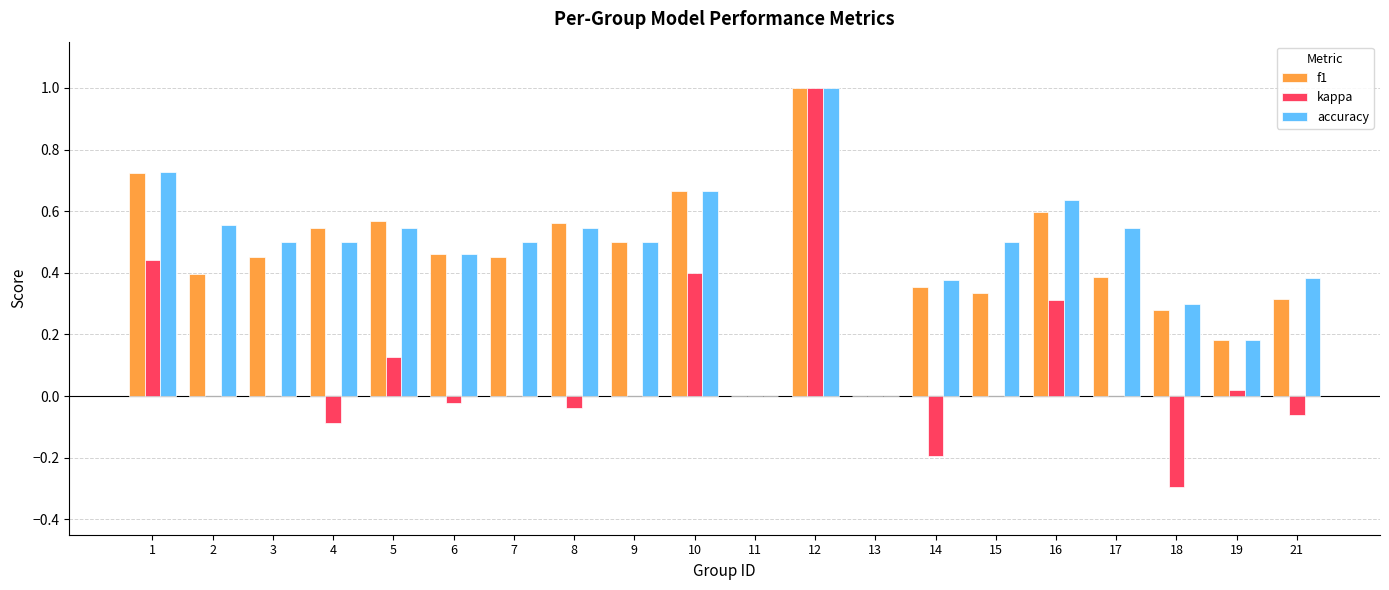

True or false: kappa has a value of 0.0 at 13.

True